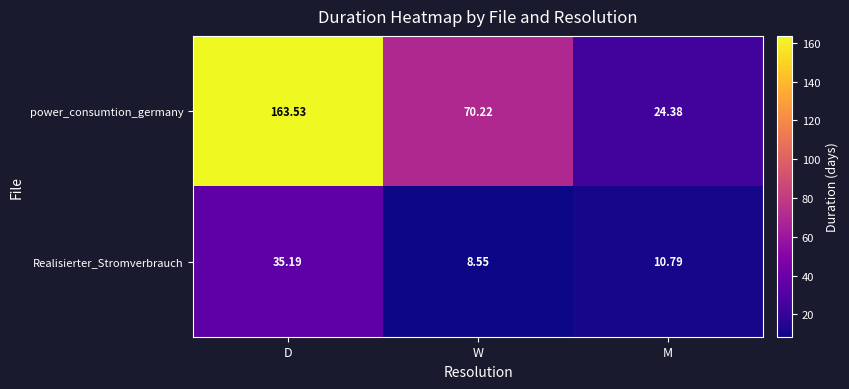

At which category does the chart reach its minimum across all series?

W